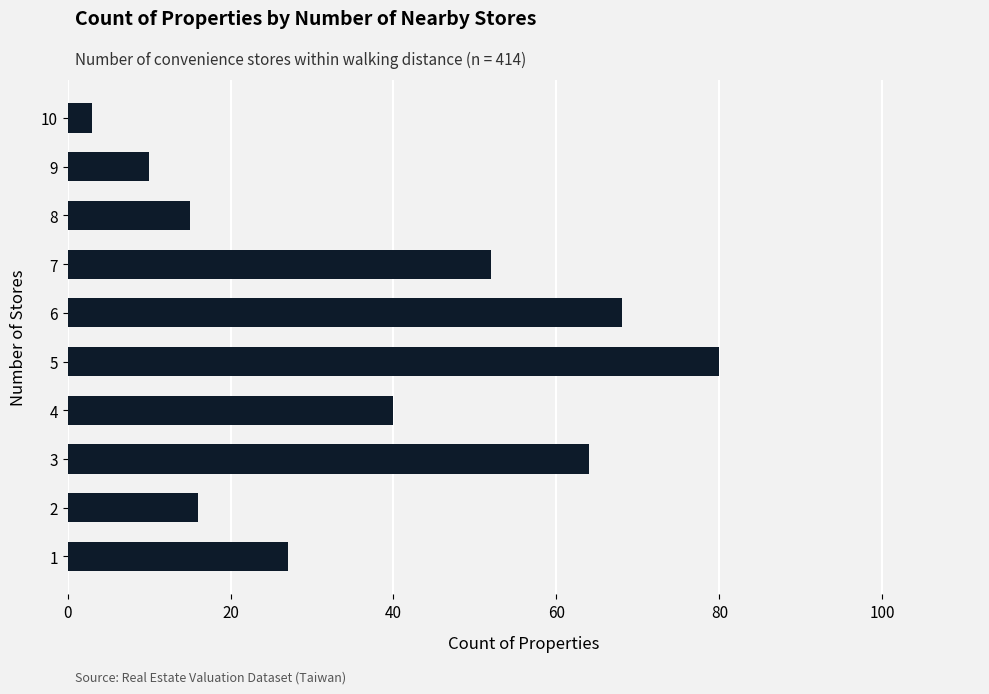

How many data points are less than 40?

5